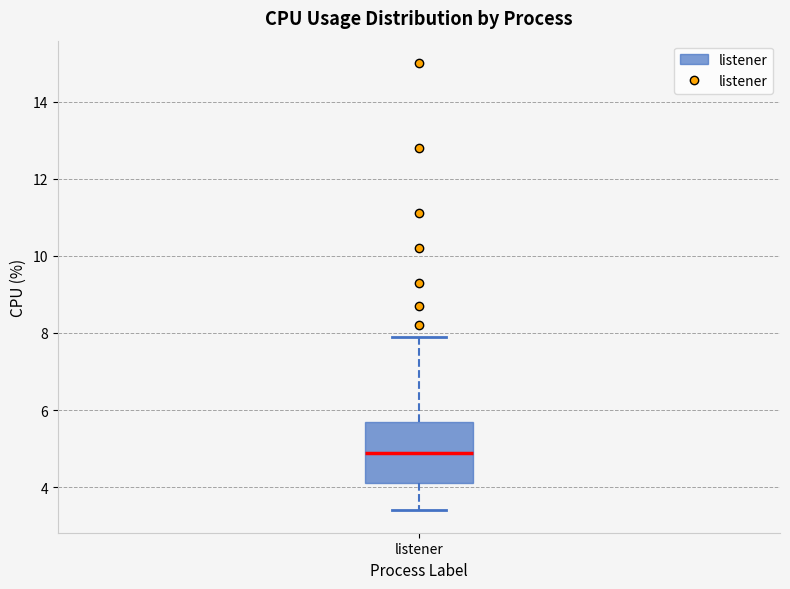

Transcribe this box plot: give where the median line is, the range the box spans, and where the two whiskers end, as read against the y-axis. The values are not printed on the chart, so give them approximately, as read against the axis.

median 5.0, box 4.2 to 5.8, whiskers 3.4 to 8.0